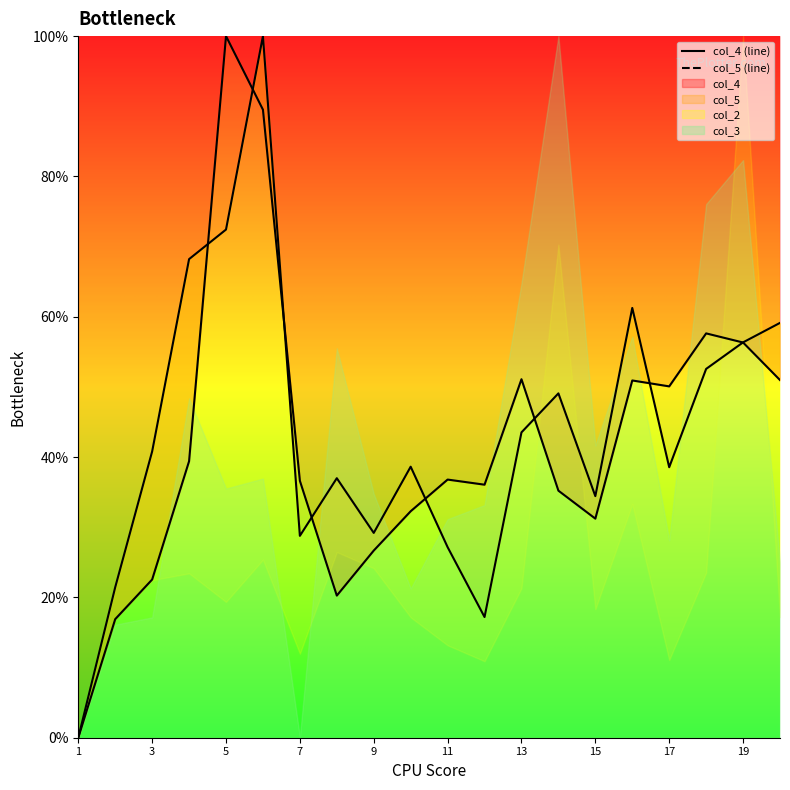

Reading left to right, extract all data points from this chart.

col_4: 1=0.0	2=0.2	3=0.2	4=0.4	5=1.0	6=0.9	7=0.4	8=0.2	9=0.3	10=0.3	11=0.4	12=0.4	13=0.5	14=0.4	15=0.3	16=0.5	17=0.5	18=0.6	19=0.6	20=0.5
col_5: 1=0.0	2=0.2	3=0.4	4=0.7	5=0.7	6=1.0	7=0.3	8=0.4	9=0.3	10=0.4	11=0.3	12=0.2	13=0.4	14=0.5	15=0.3	16=0.6	17=0.4	18=0.5	19=0.6	20=0.6